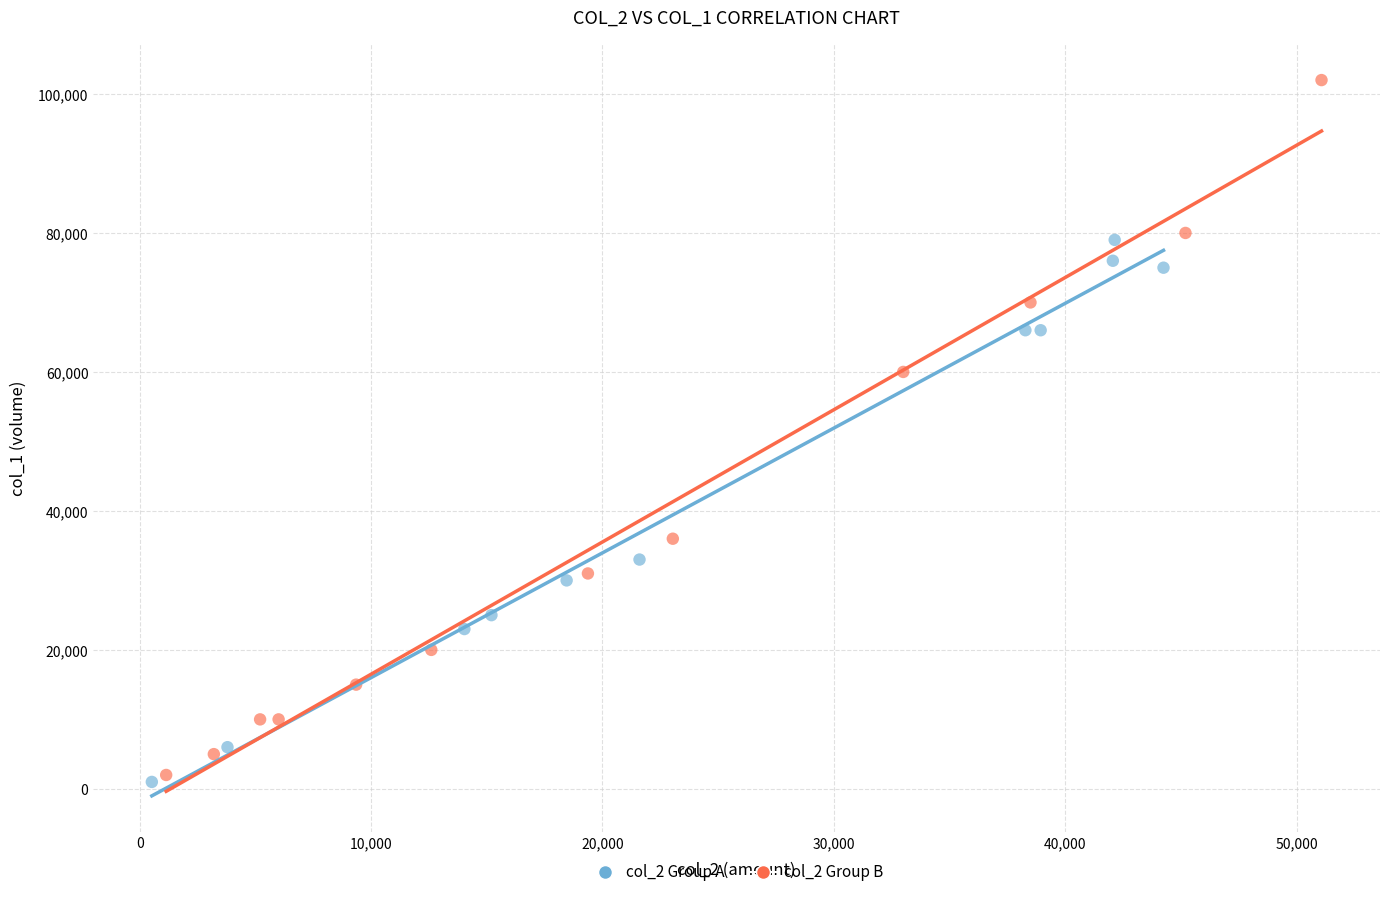

Which series contains the highest Y value?

col_2 Group B